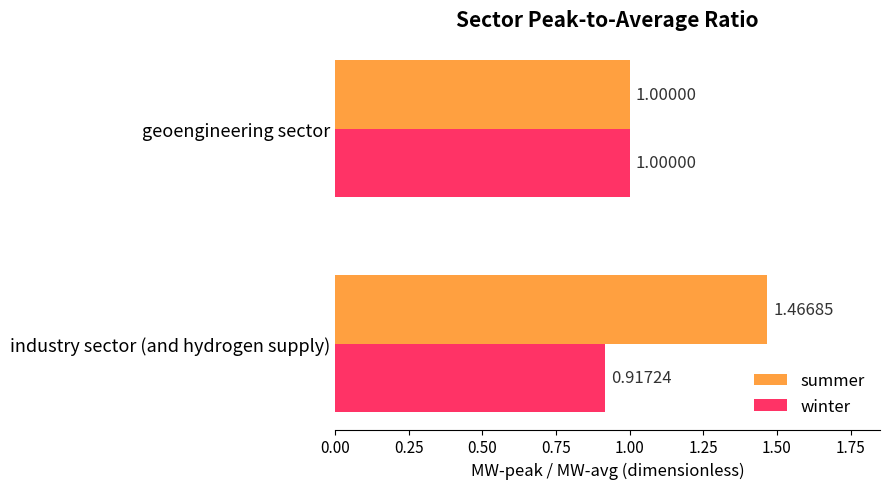

Which series has the largest total across all categories?

summer